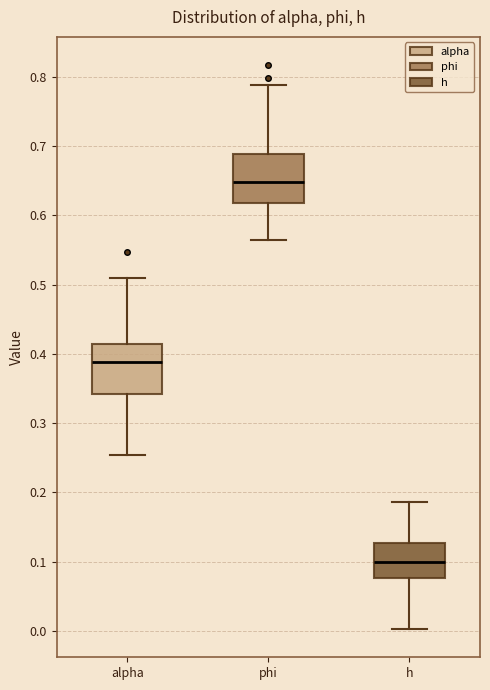

Reading left to right, transcribe this box plot: for each box, give where its median line is, the range the box spans, and where its two whiskers end, as read against the y-axis. The values are not printed on the chart, so give them approximately, as read against the axis.

alpha: median 0.39, box 0.34 to 0.41, whiskers 0.25 to 0.51
phi: median 0.65, box 0.62 to 0.69, whiskers 0.56 to 0.79
h: median 0.10, box 0.08 to 0.13, whiskers 0.00 to 0.19